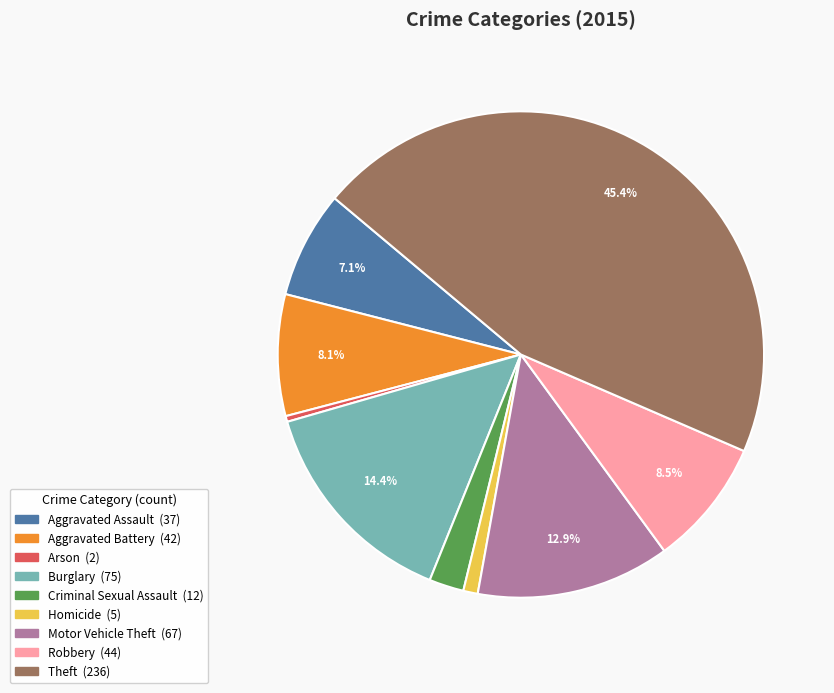

How many slices are in this pie chart?

9